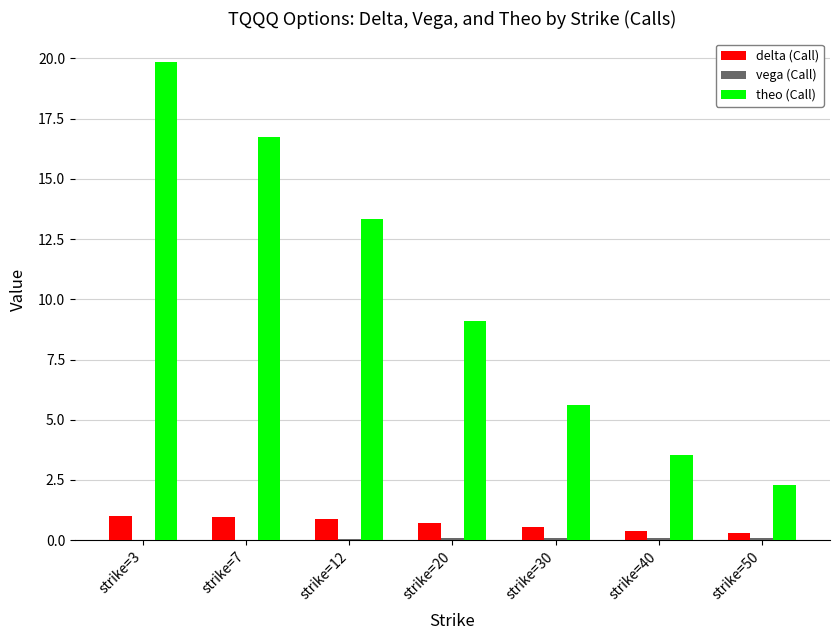

What is the maximum value for theo (Call)?

19.8